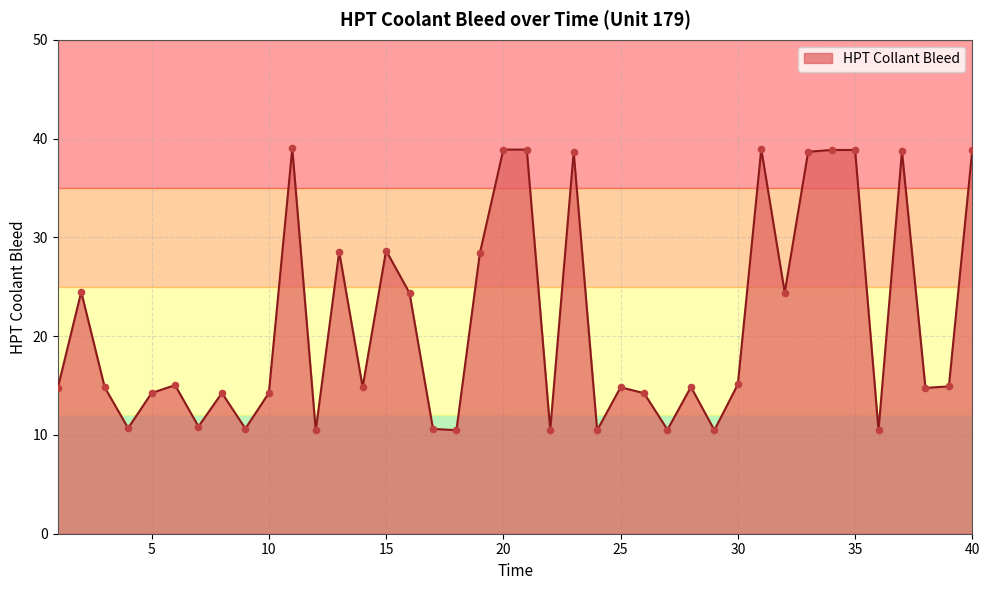

What is the difference between the maximum and minimum values?

28.6